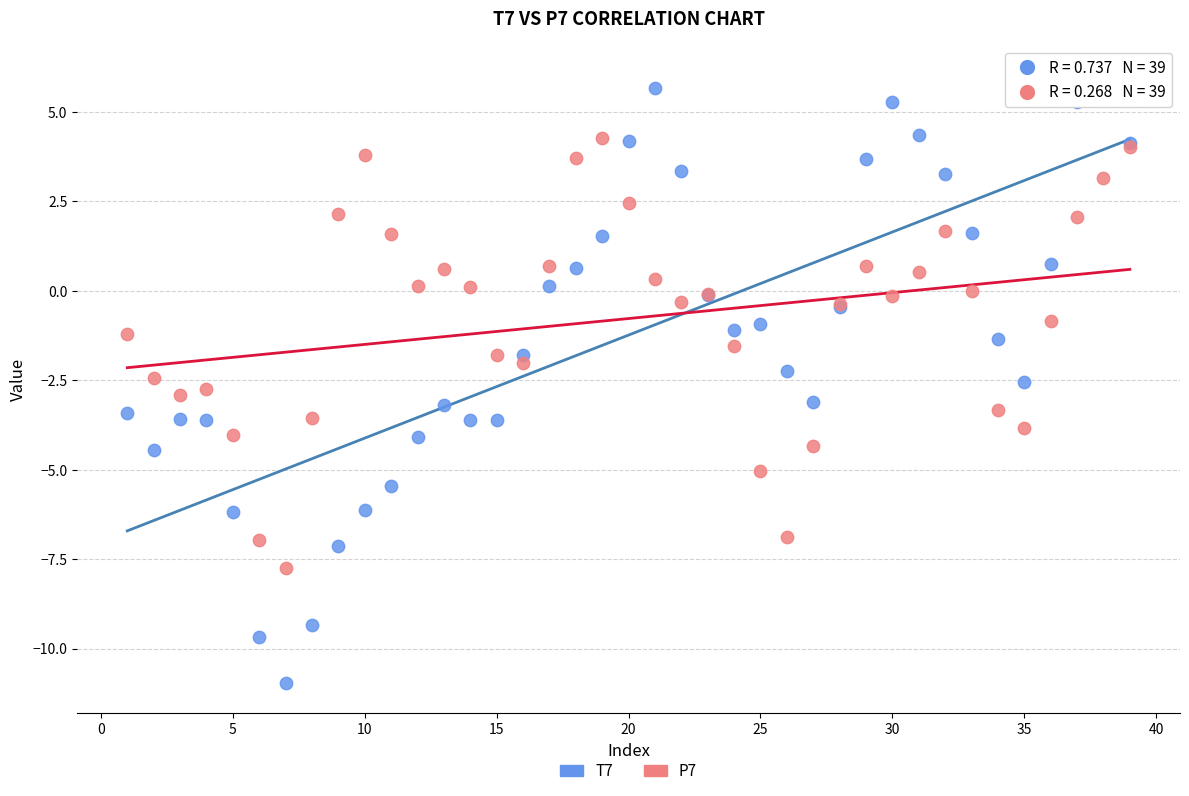

What are all the series names shown in the legend?

T7, P7